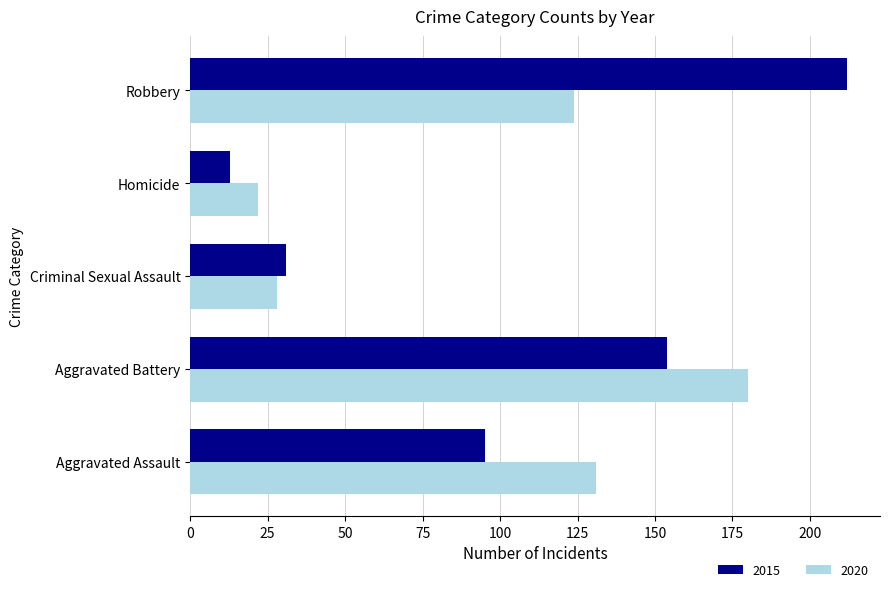

Which category has the lowest value across all series?

Homicide